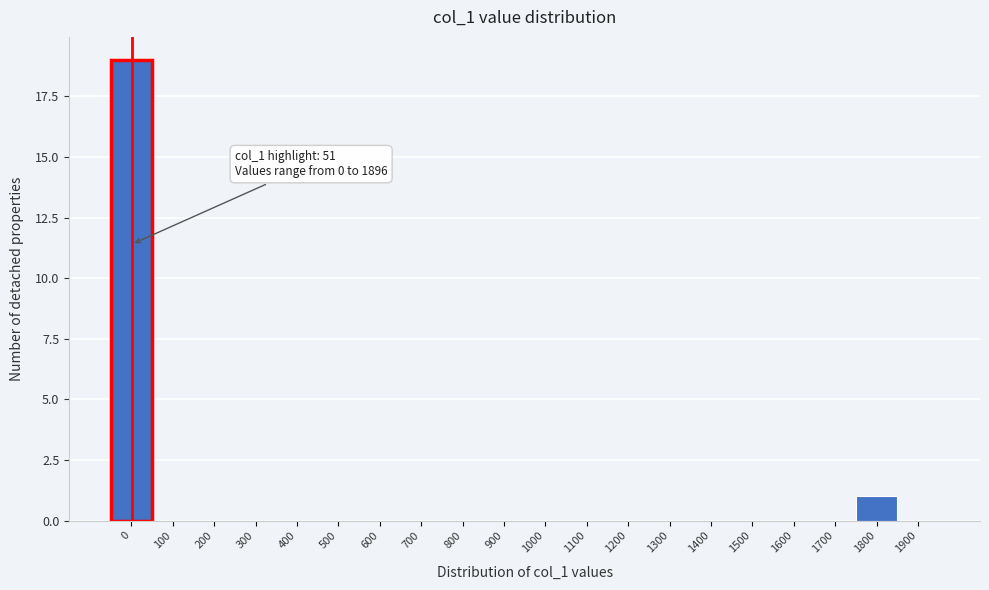

Reading left to right, extract all data points from this chart.

0=19	100=0	200=0	300=0	400=0	500=0	600=0	700=0	800=0	900=0	1000=0	1100=0	1200=0	1300=0	1400=0	1500=0	1600=0	1700=0	1800=1	1900=0